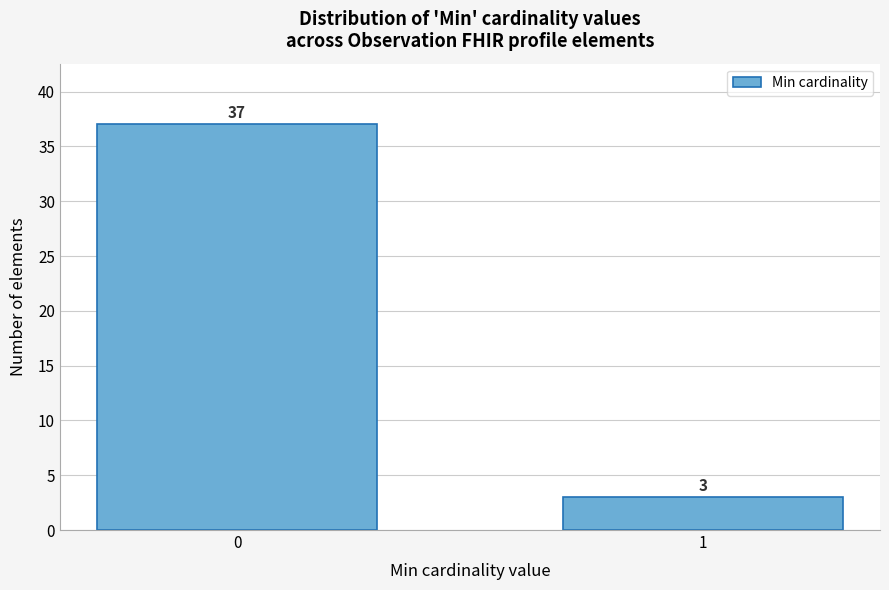

Reading left to right, extract all data points from this chart.

37	3